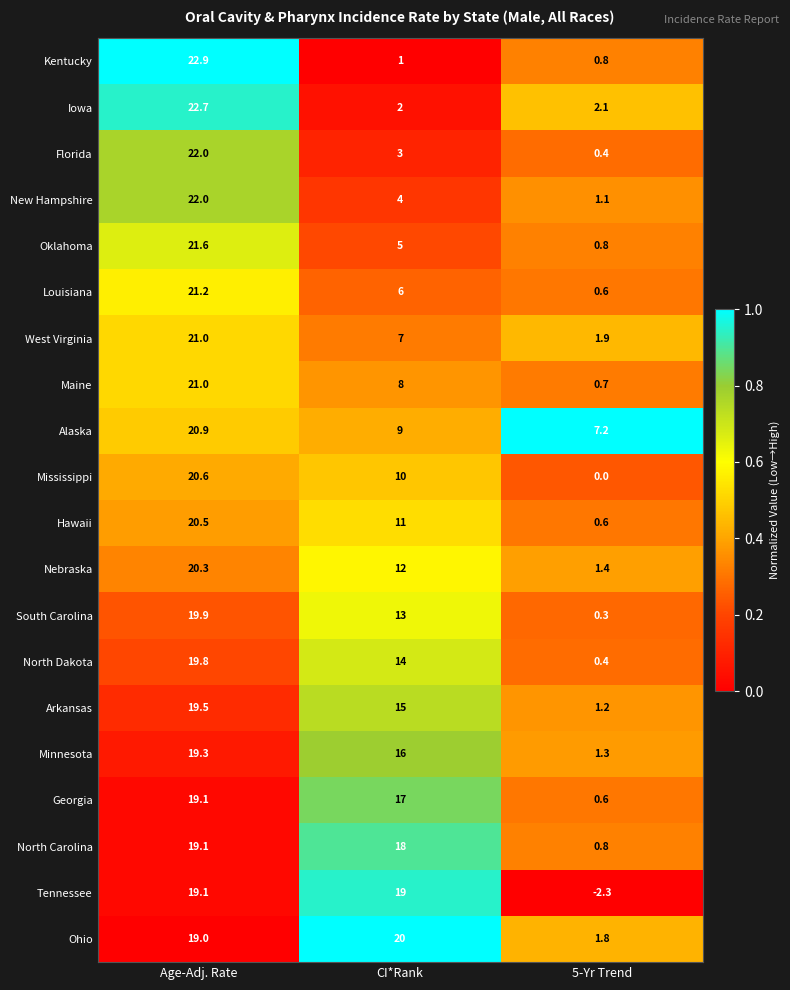

What is the greatest value displayed?

22.9